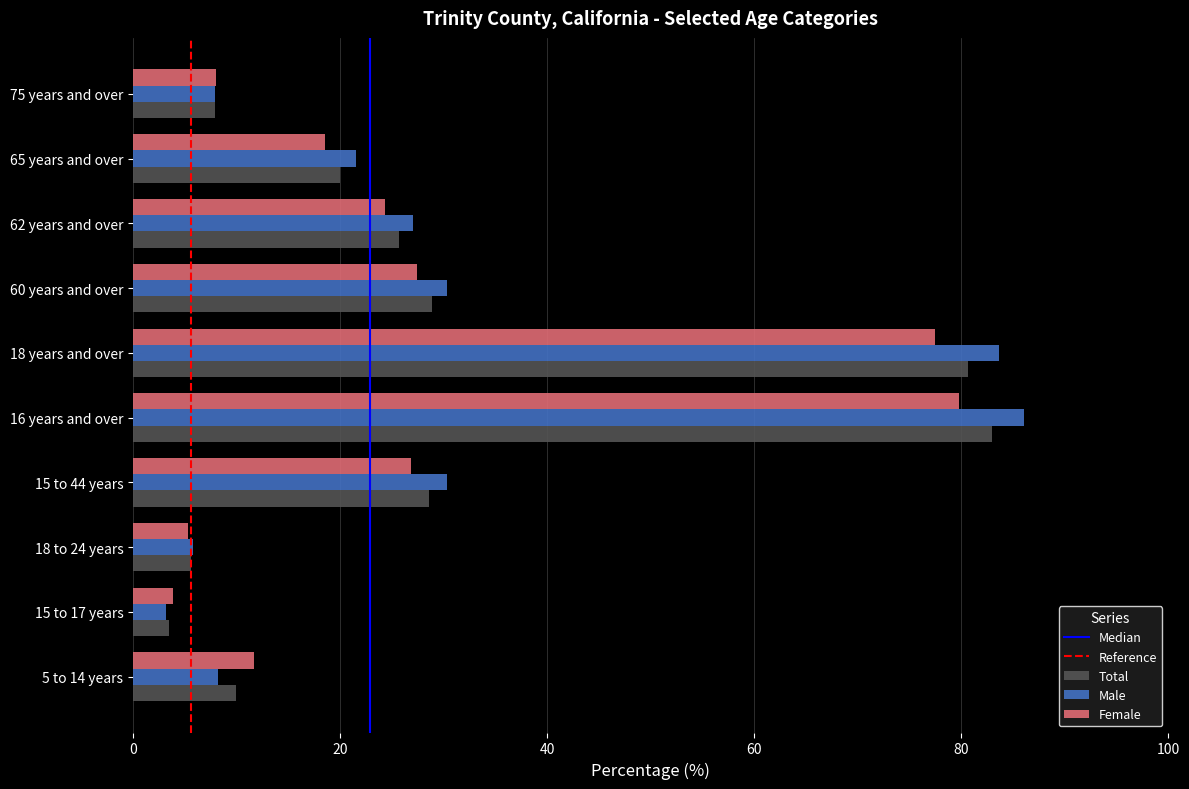

Which series changed the most between 62 years and over and 65 years and over?

Female